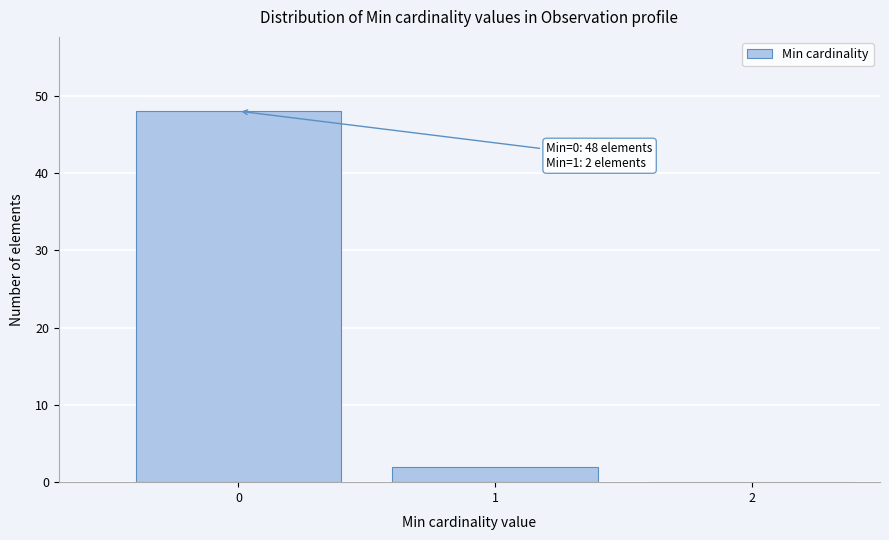

Reading left to right, list all the values displayed in this chart.

0=48	1=2	2=0